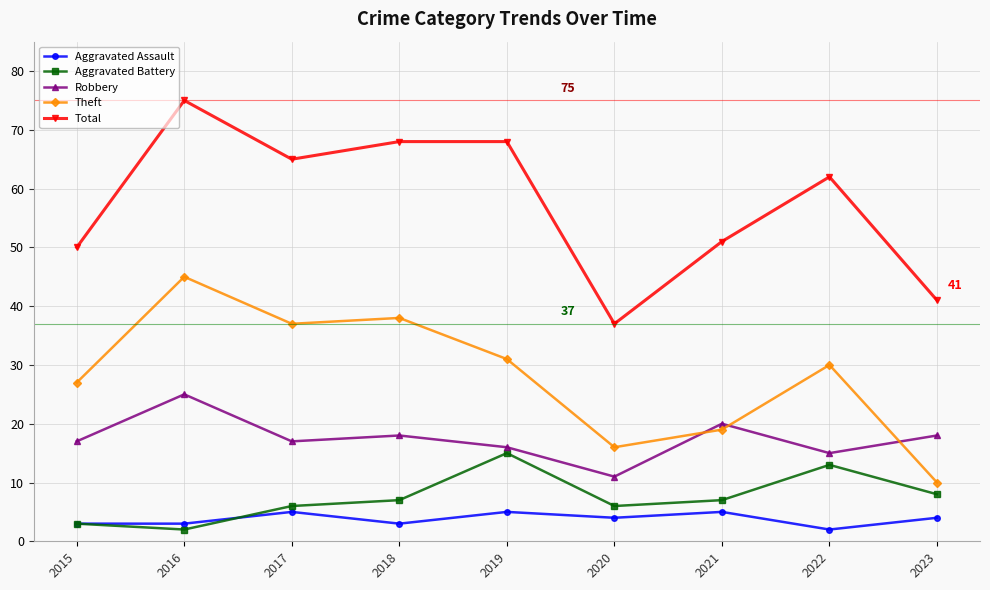

What is the difference between the Theft values at 2018 and 2019?

7